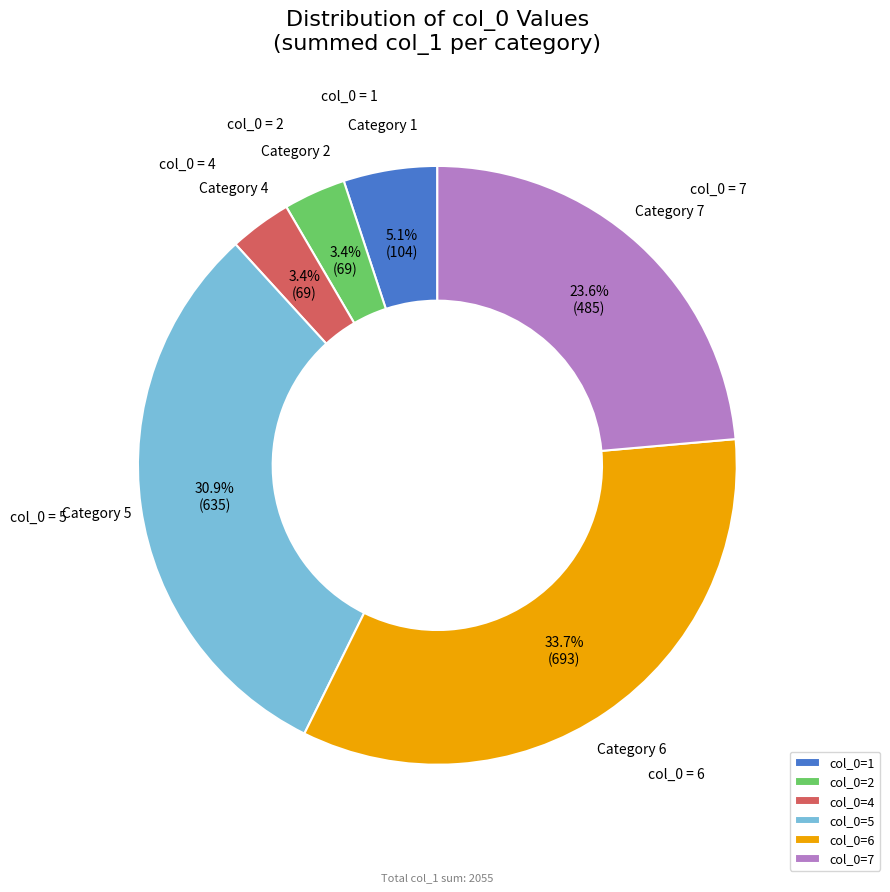

Which has a higher value, col_0=2 or col_0=7?

col_0=7